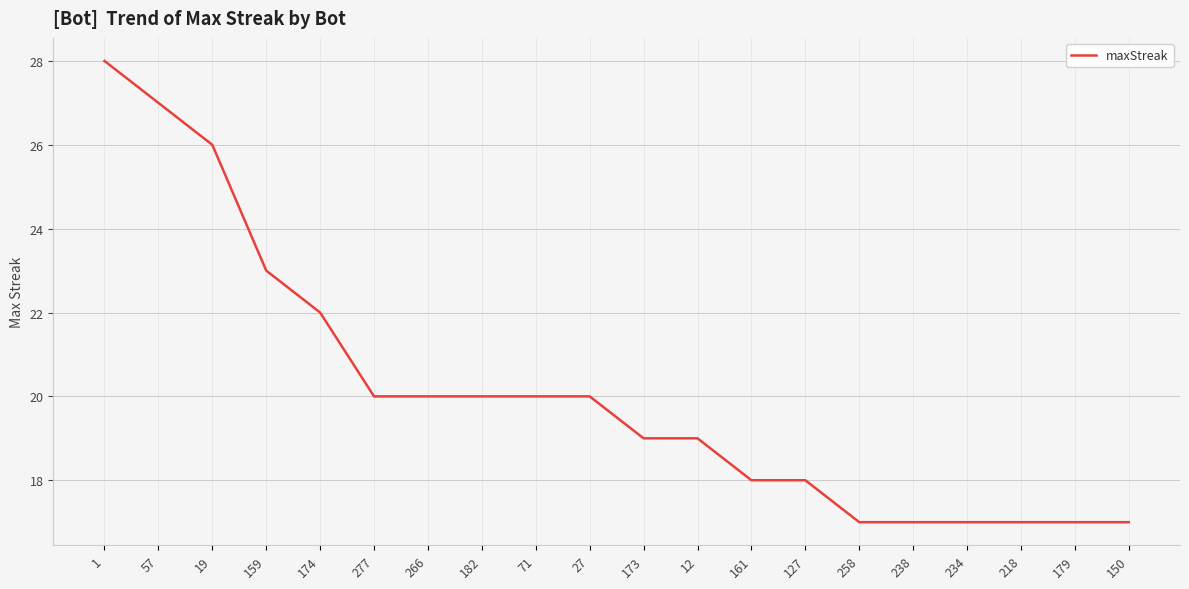

What is the change in value from 127 to 258?

-1